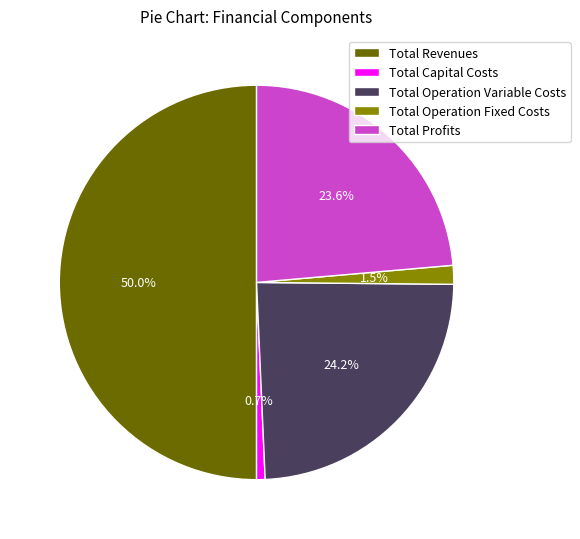

What is the majority slice?

Total Revenues